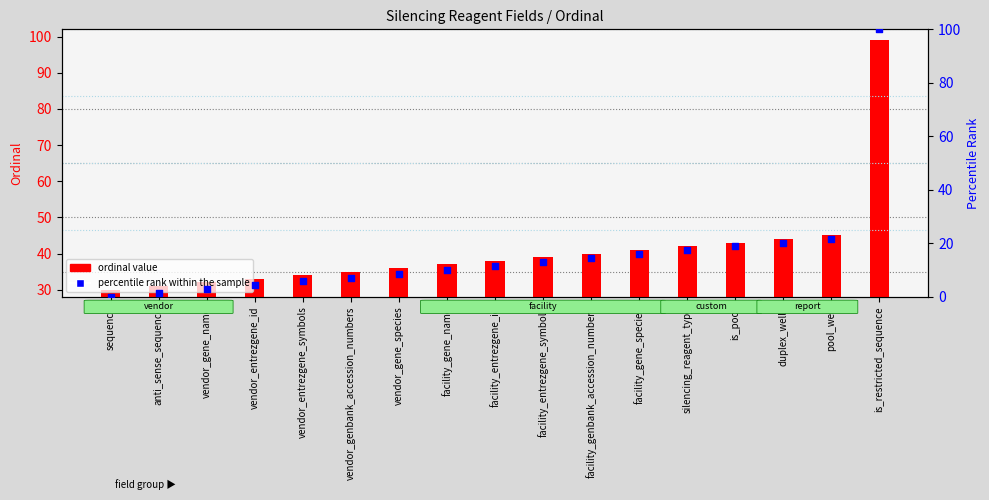

Which series contains the highest Y value?

percentile rank